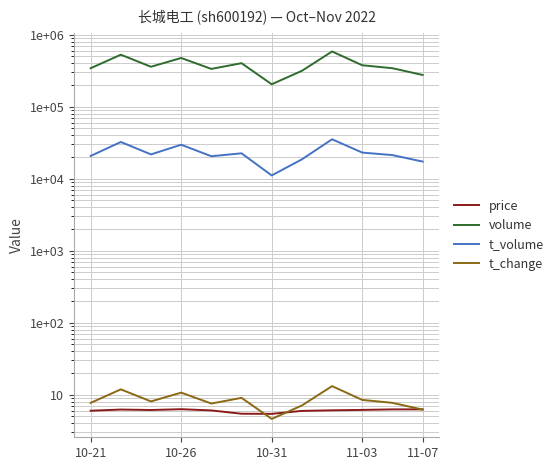

Between 10-31 and 10-26, which is larger?

10-26